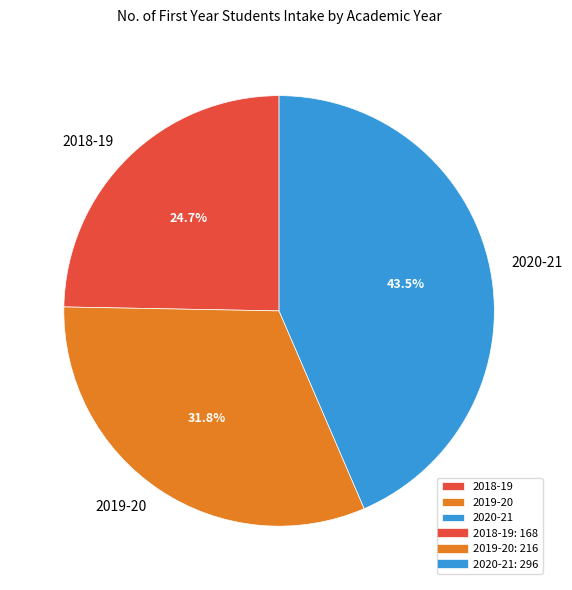

To the nearest percent, what is the difference between the 2019-20 and 2018-19 slice percentages?

7%